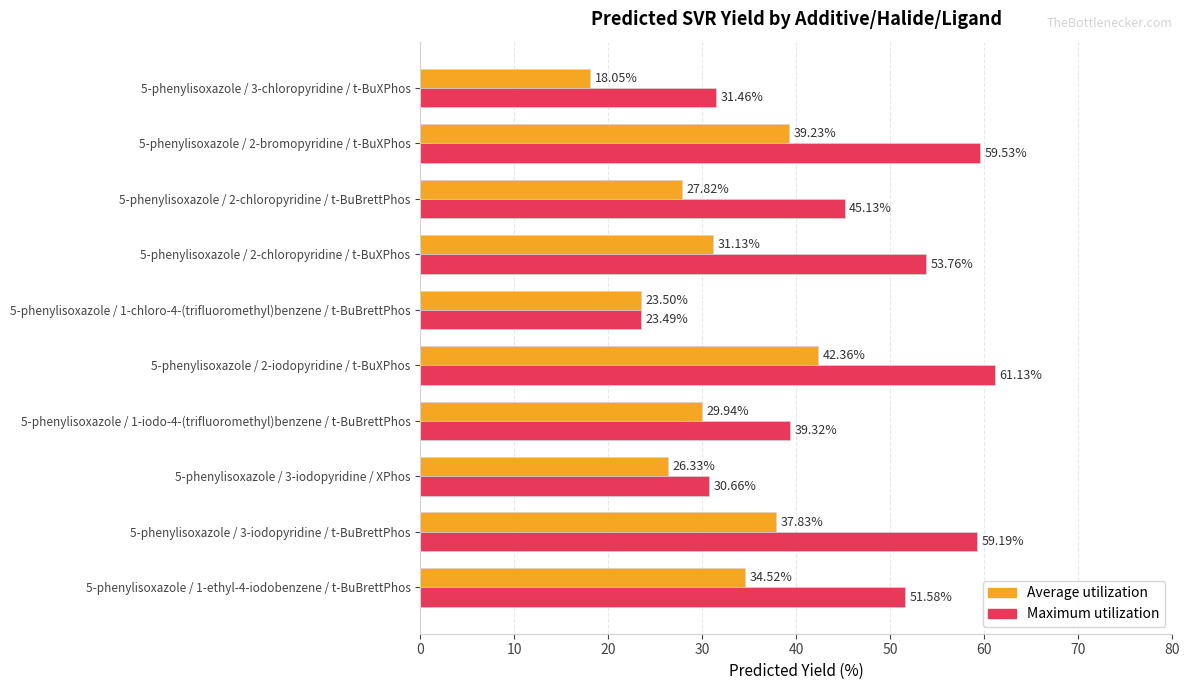

List the labels in order of Maximum utilization value, smallest first.

5-phenylisoxazole / 1-chloro-4-(trifluoromethyl)benzene / t-BuBrettPhos, 5-phenylisoxazole / 3-iodopyridine / XPhos, 5-phenylisoxazole / 3-chloropyridine / t-BuXPhos, 5-phenylisoxazole / 1-iodo-4-(trifluoromethyl)benzene / t-BuBrettPhos, 5-phenylisoxazole / 2-chloropyridine / t-BuBrettPhos, 5-phenylisoxazole / 1-ethyl-4-iodobenzene / t-BuBrettPhos, 5-phenylisoxazole / 2-chloropyridine / t-BuXPhos, 5-phenylisoxazole / 3-iodopyridine / t-BuBrettPhos, 5-phenylisoxazole / 2-bromopyridine / t-BuXPhos, 5-phenylisoxazole / 2-iodopyridine / t-BuXPhos